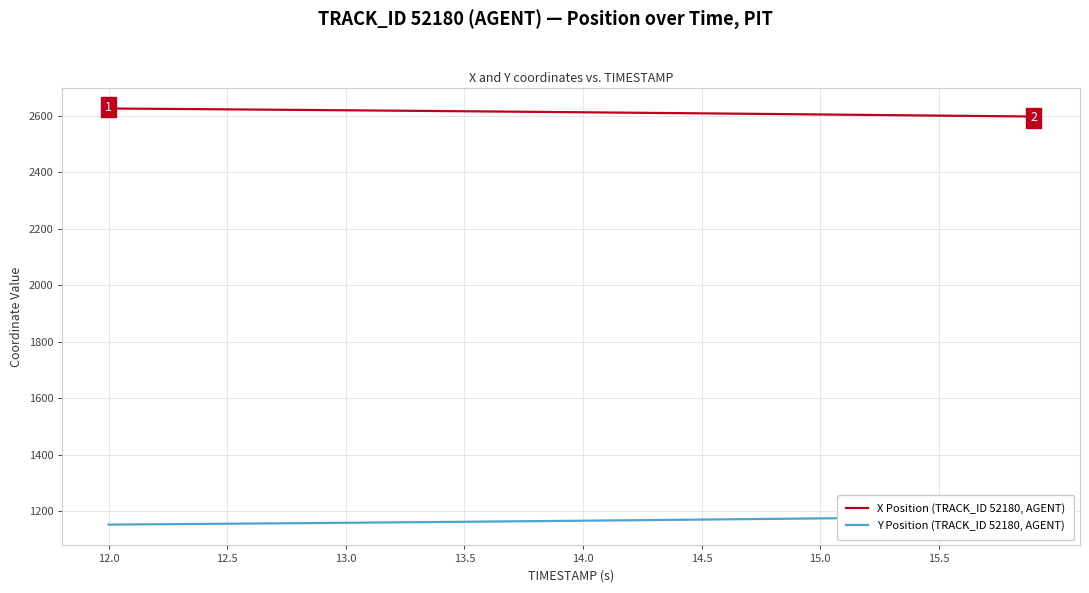

The value of X Position (TRACK_ID 52180, AGENT) at 15.0 is 2604.5. True or false?

True